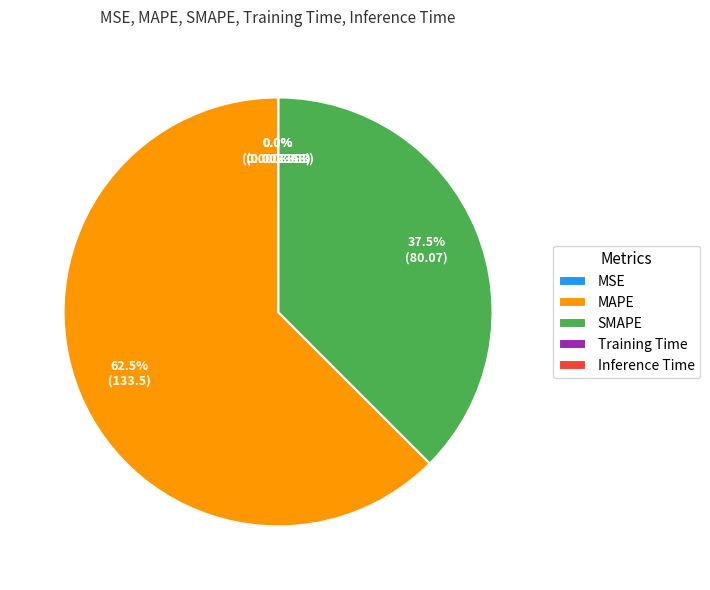

True or false: SMAPE accounts for 31% of the total.

False